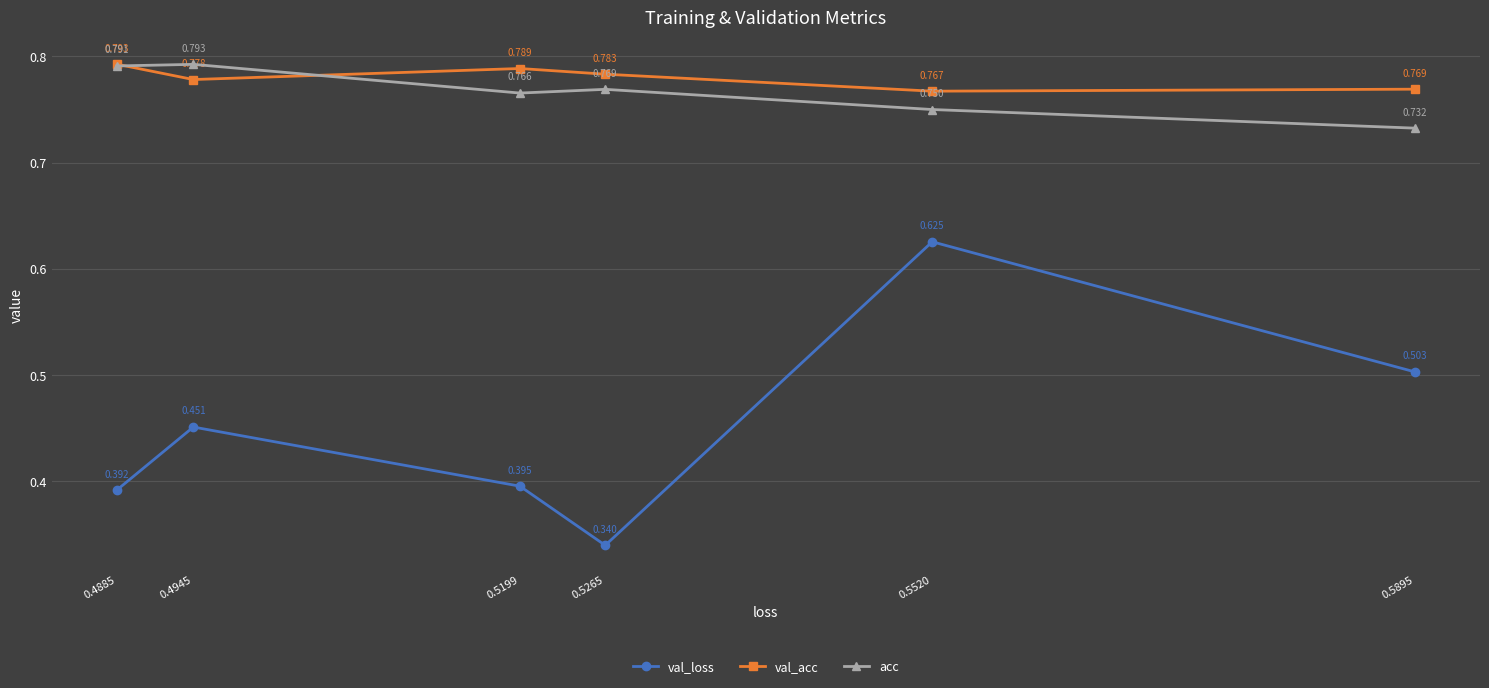

At which category does acc reach its first local valley?

0.5199